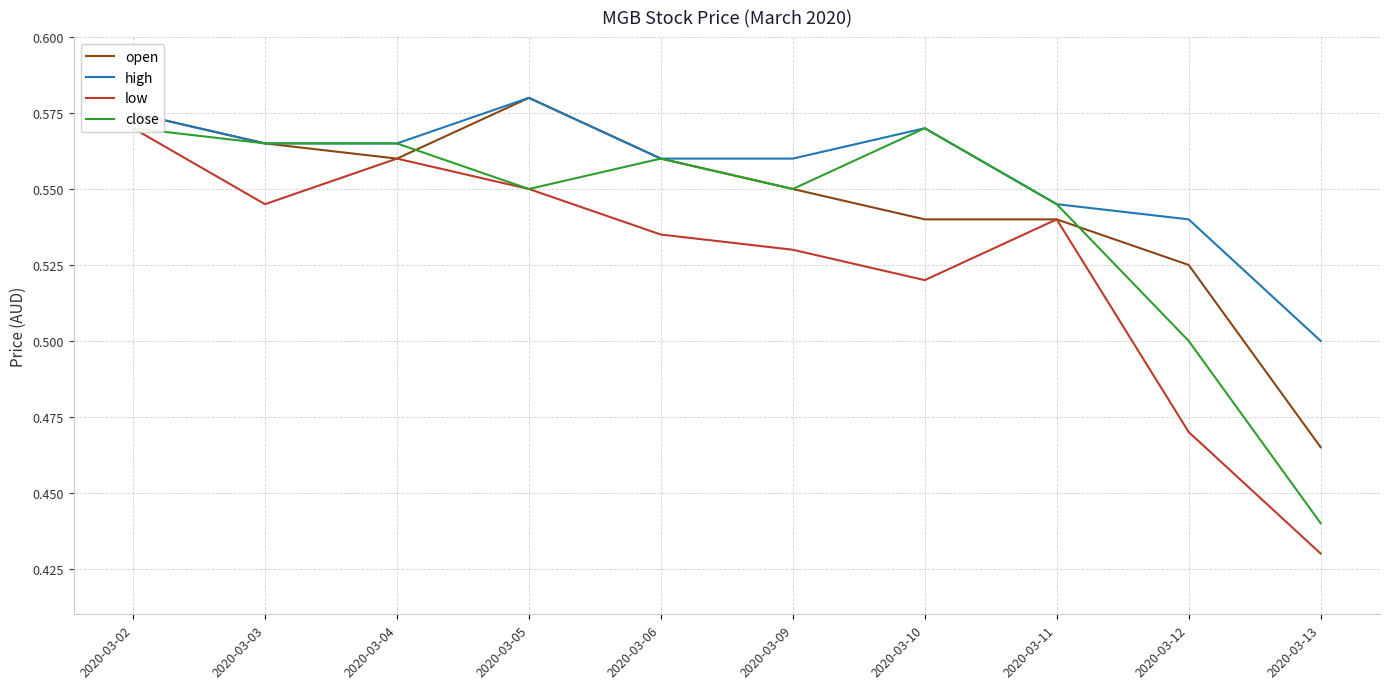

In open, how many points are higher than both neighbors (excluding endpoints)?

1